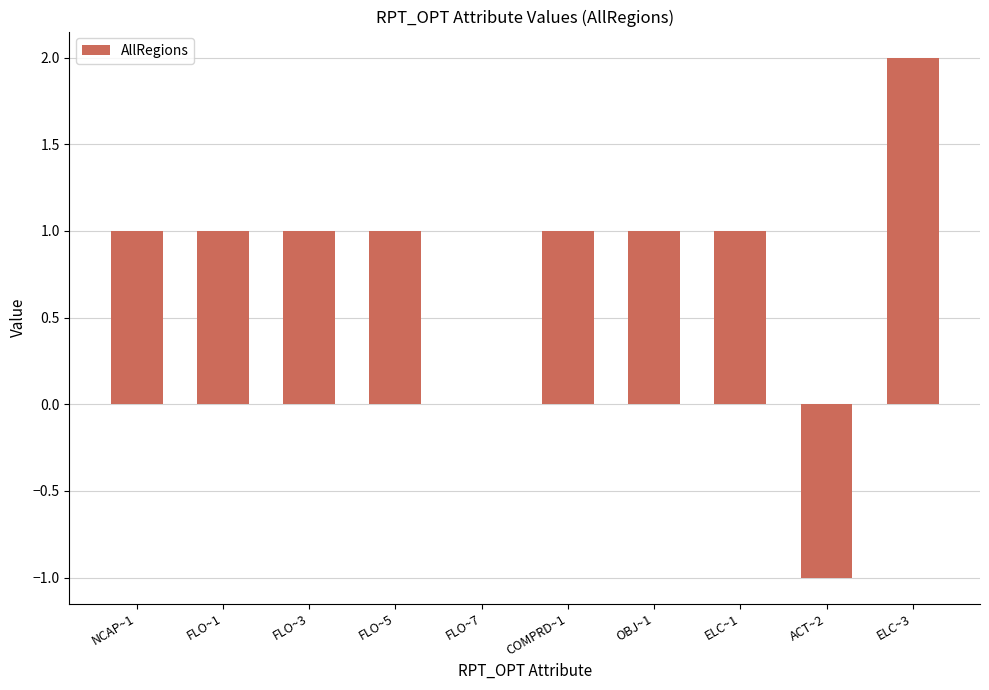

What is the maximum value shown in the chart?

2